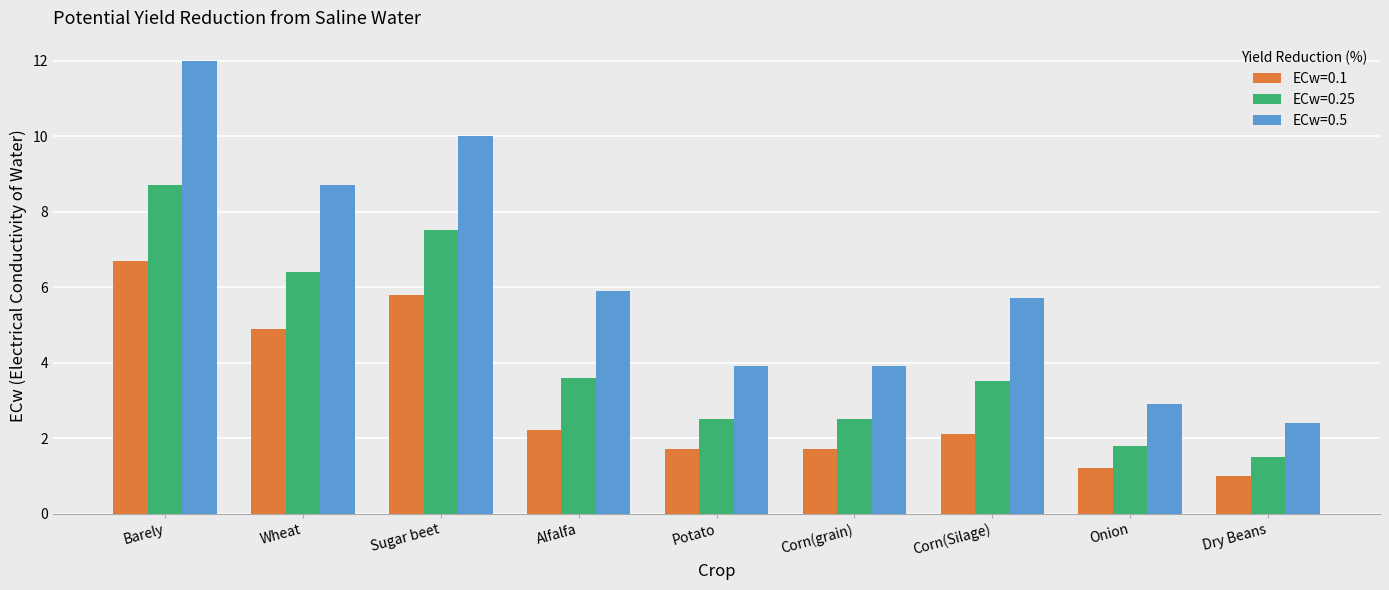

Which series changed the most between Wheat and Onion?

ECw=0.5